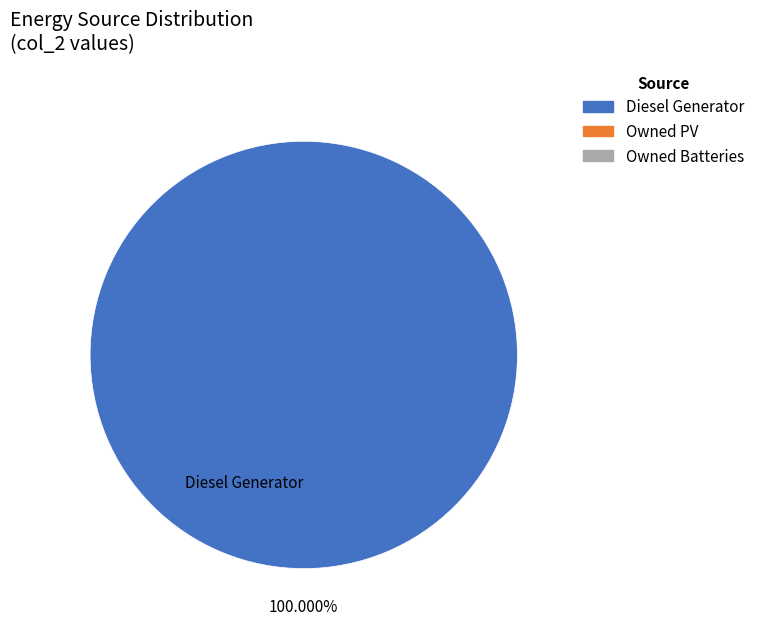

Rank the categories by value from lowest to highest.

Diesel Generator